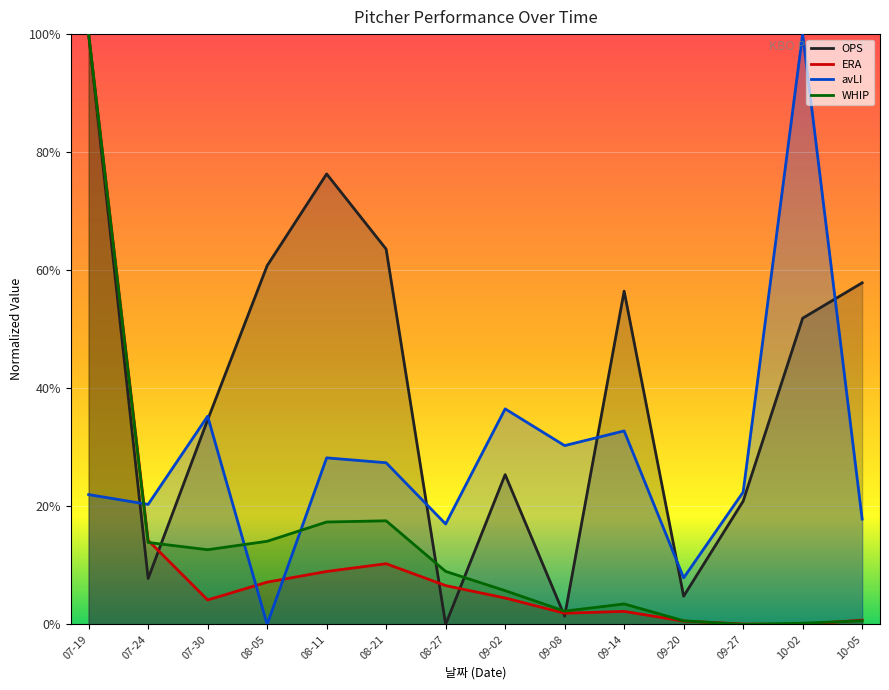

Which series has the largest total across all categories?

OPS